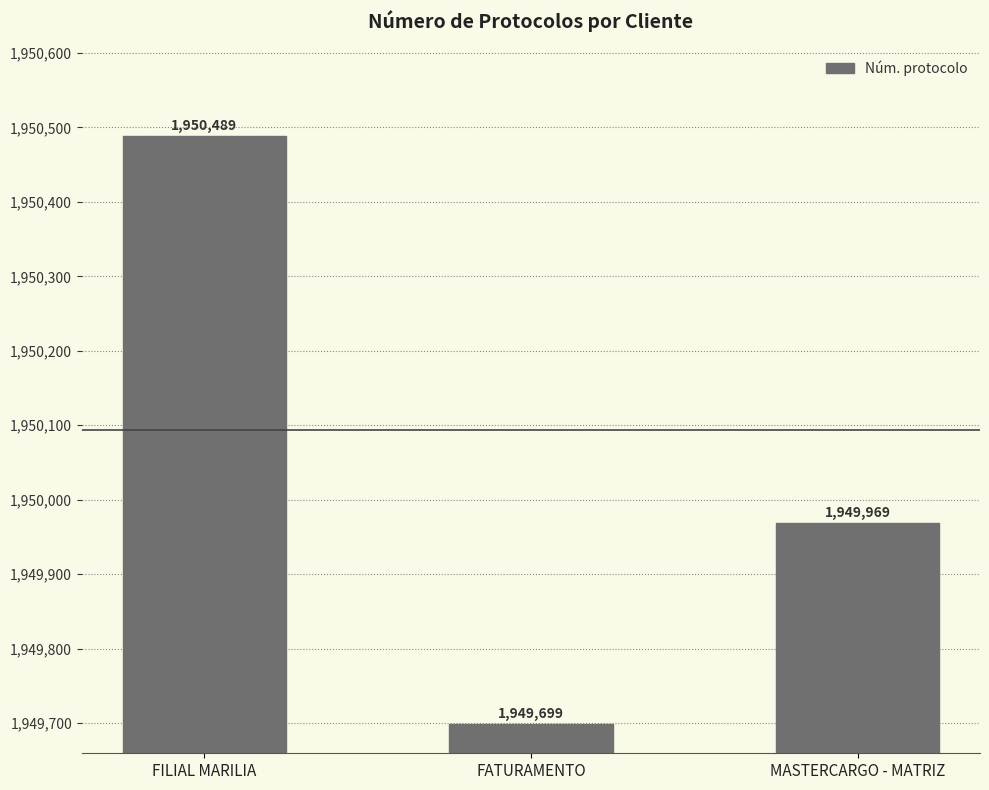

Reading left to right, extract all data points from this chart.

1950489	1949699	1949969